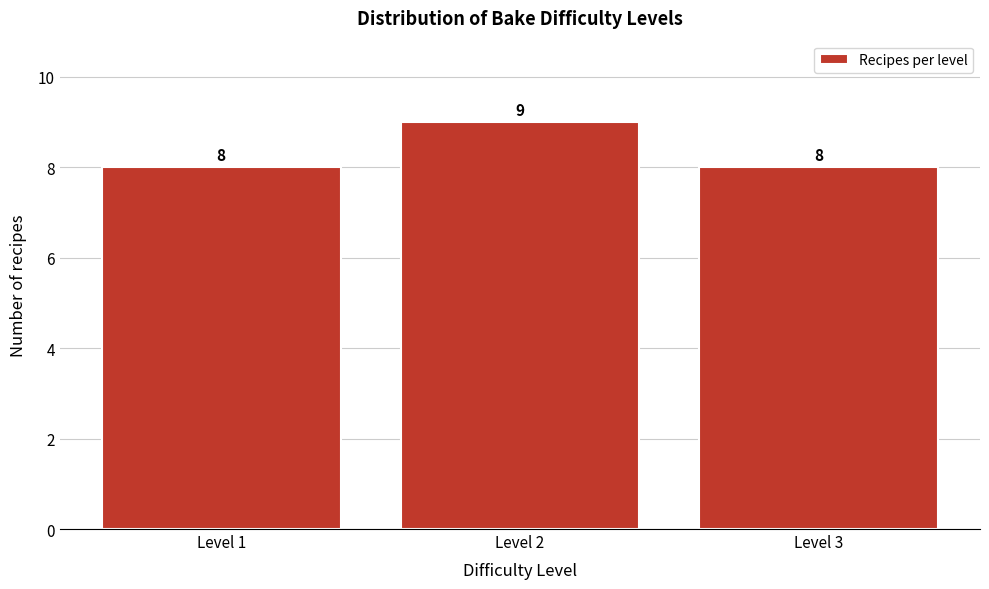

Reading left to right, transcribe all the data shown in this chart.

Level 1=8	Level 2=9	Level 3=8